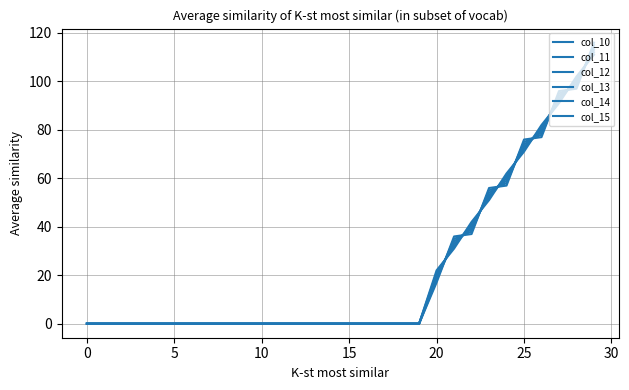

Does the chart have visible grid lines?

Yes